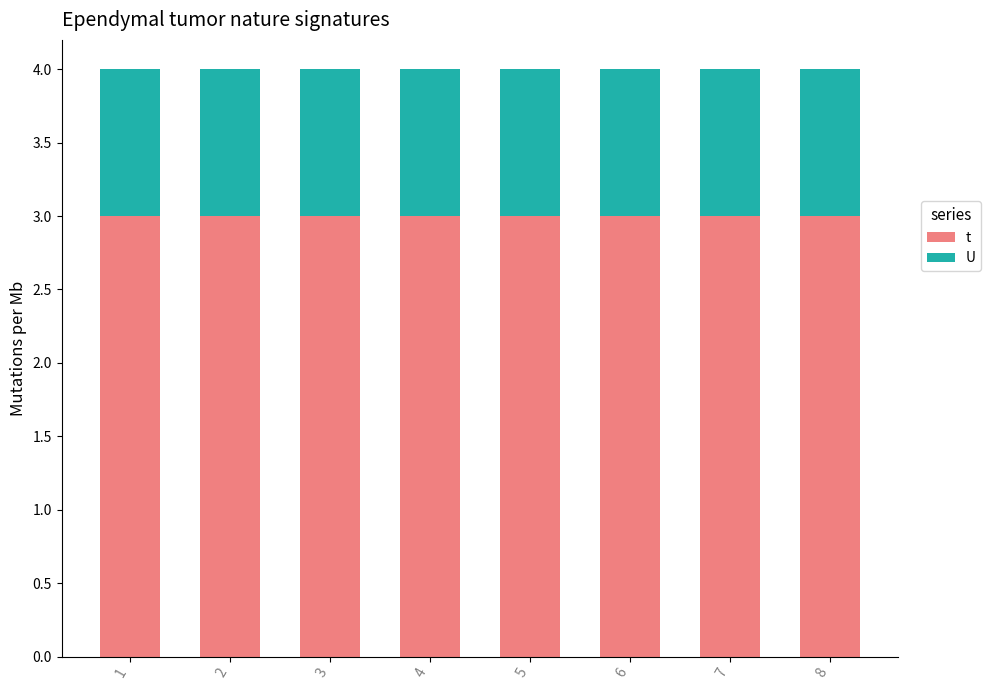

What is the maximum value for t?

3